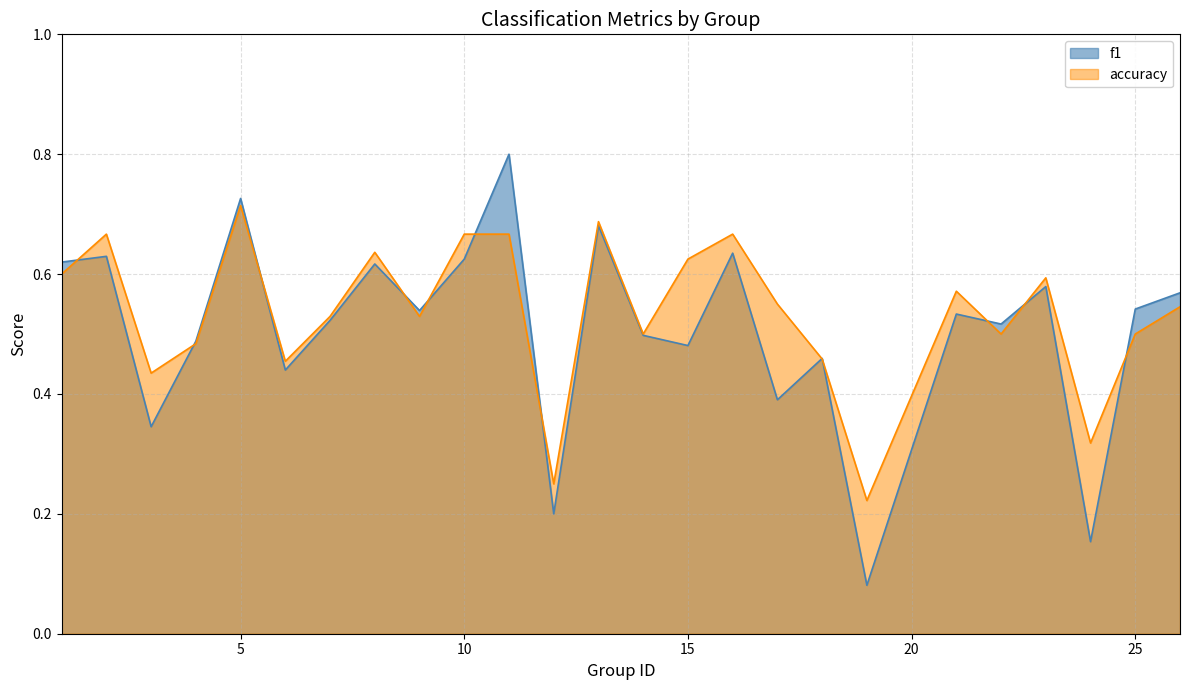

How many f1 values are between 0 and 1?

25